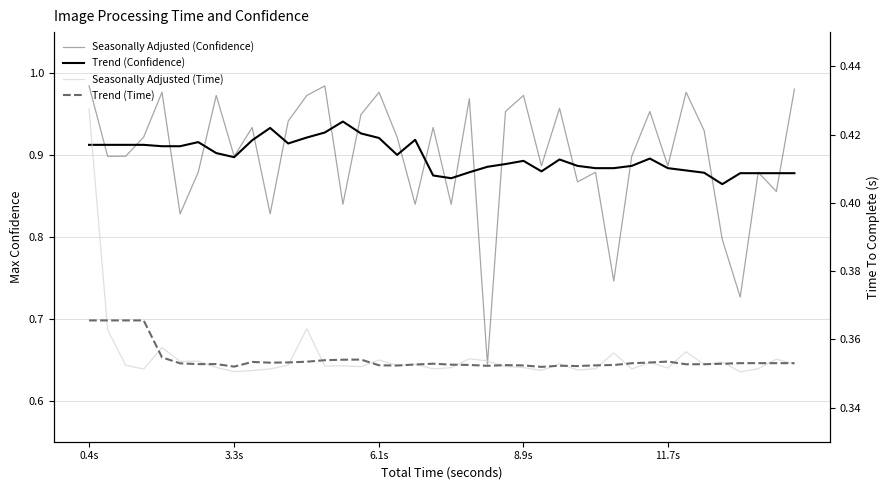

How many distinct data groups are displayed?

4